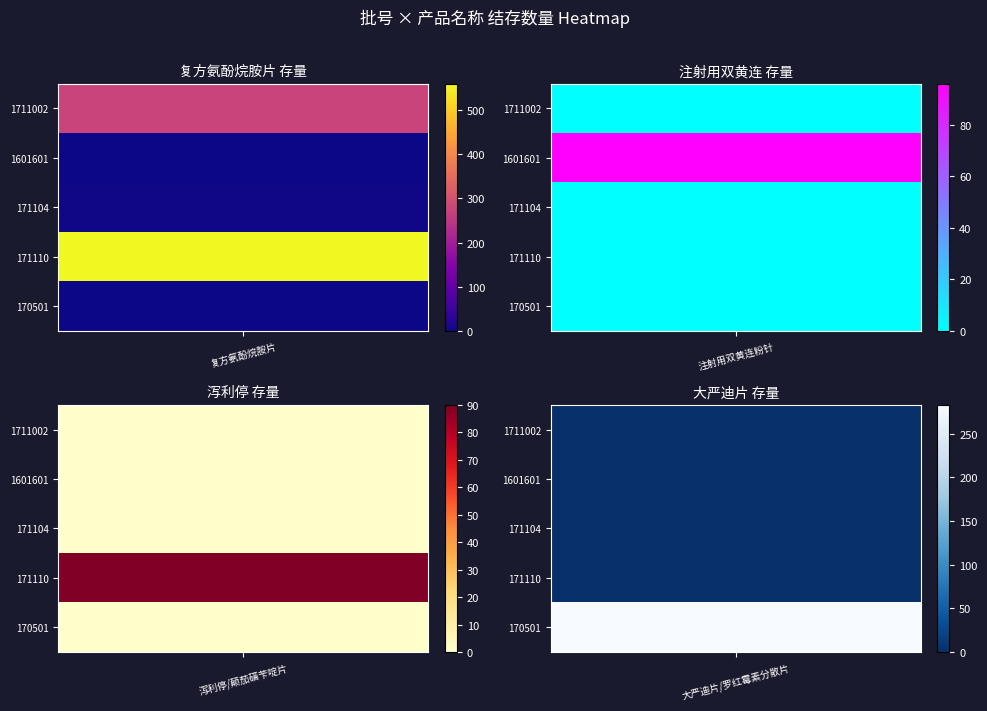

At which category does the chart reach its peak across all series?

复方氨酚烷胺片